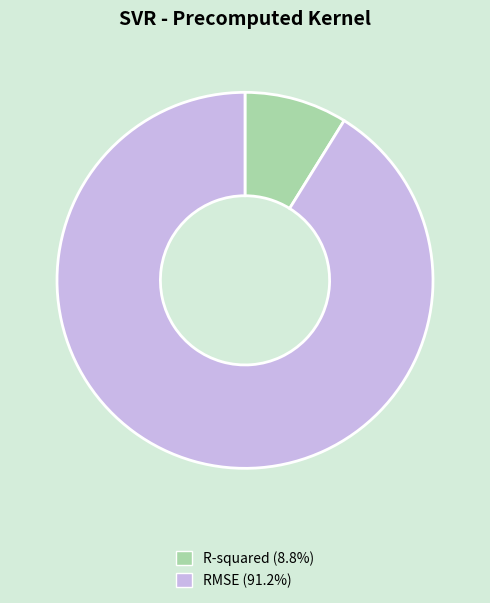

Is there a majority slice in this chart?

Yes